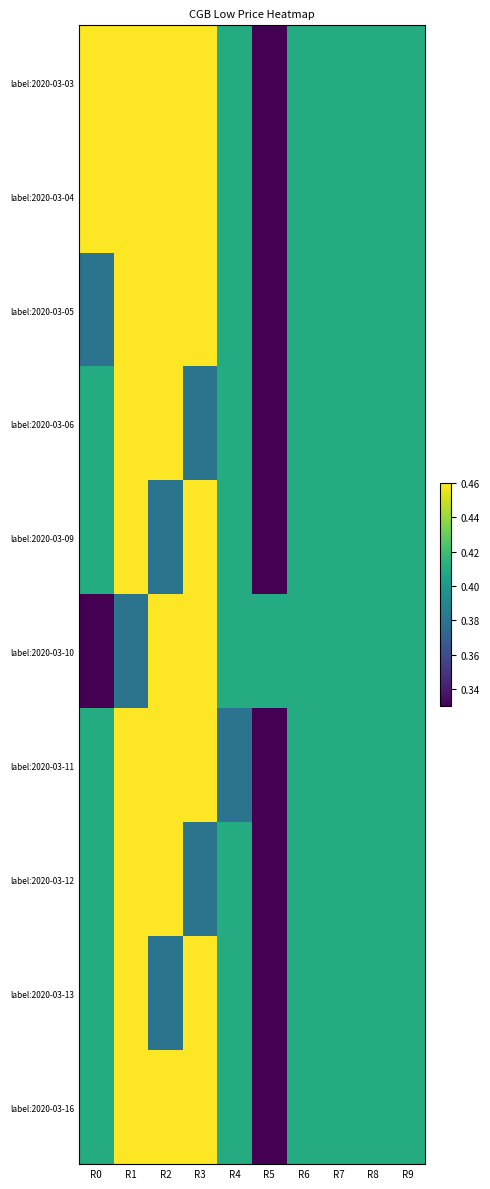

What is the spread (max minus min) of values at R5?

0.1